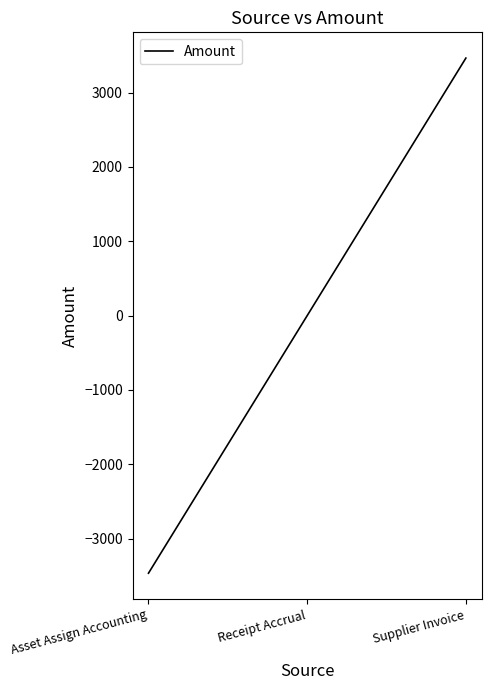

What is the change in value from Receipt Accrual to Supplier Invoice?

+3464.6